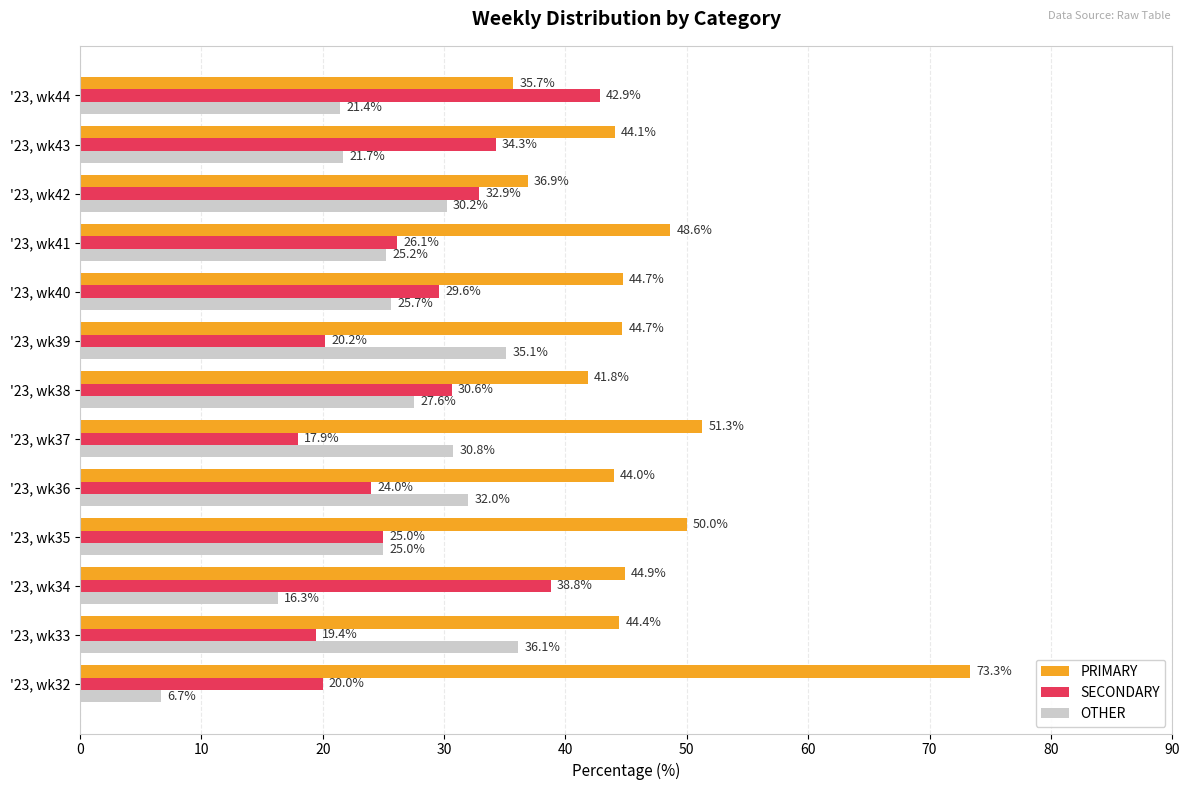

What is the difference between the second highest and second lowest values in the OTHER series?

18.8